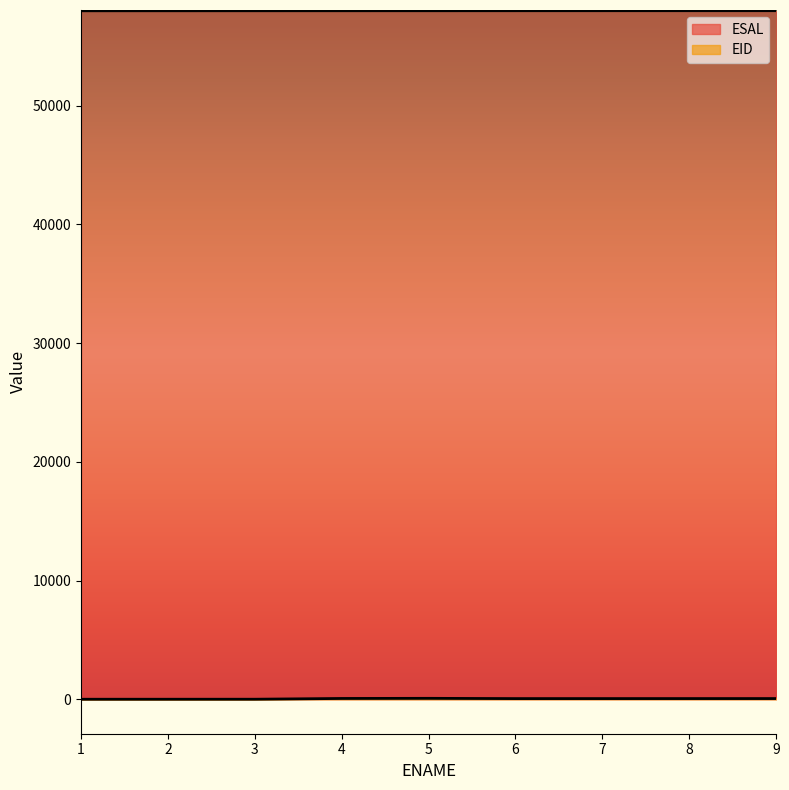

True or false: EID has a value of 78 at 5.

True